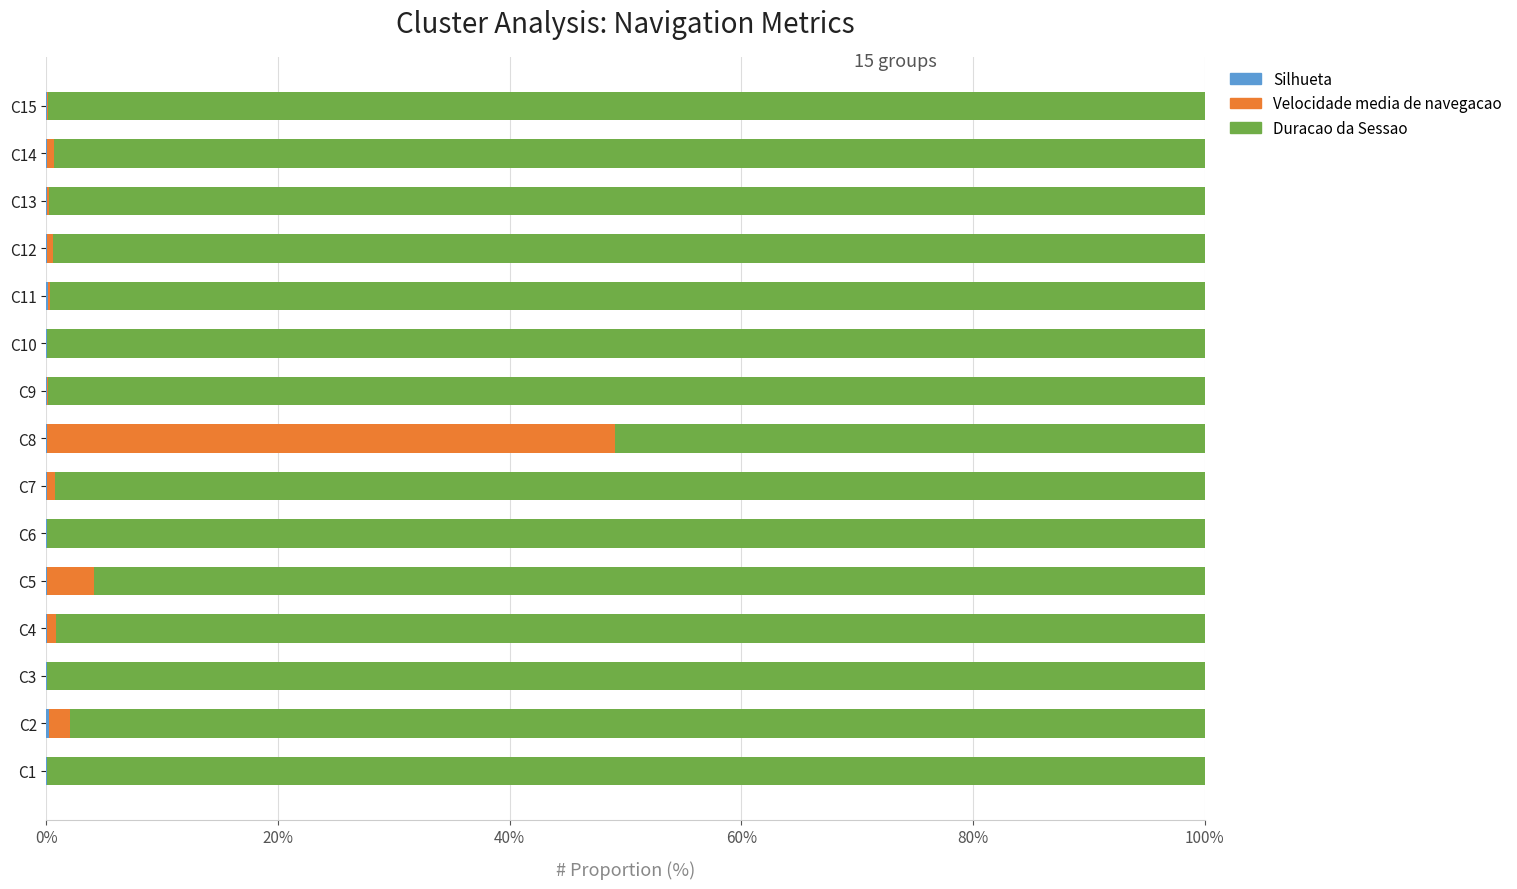

Count the number of data series in this chart.

3